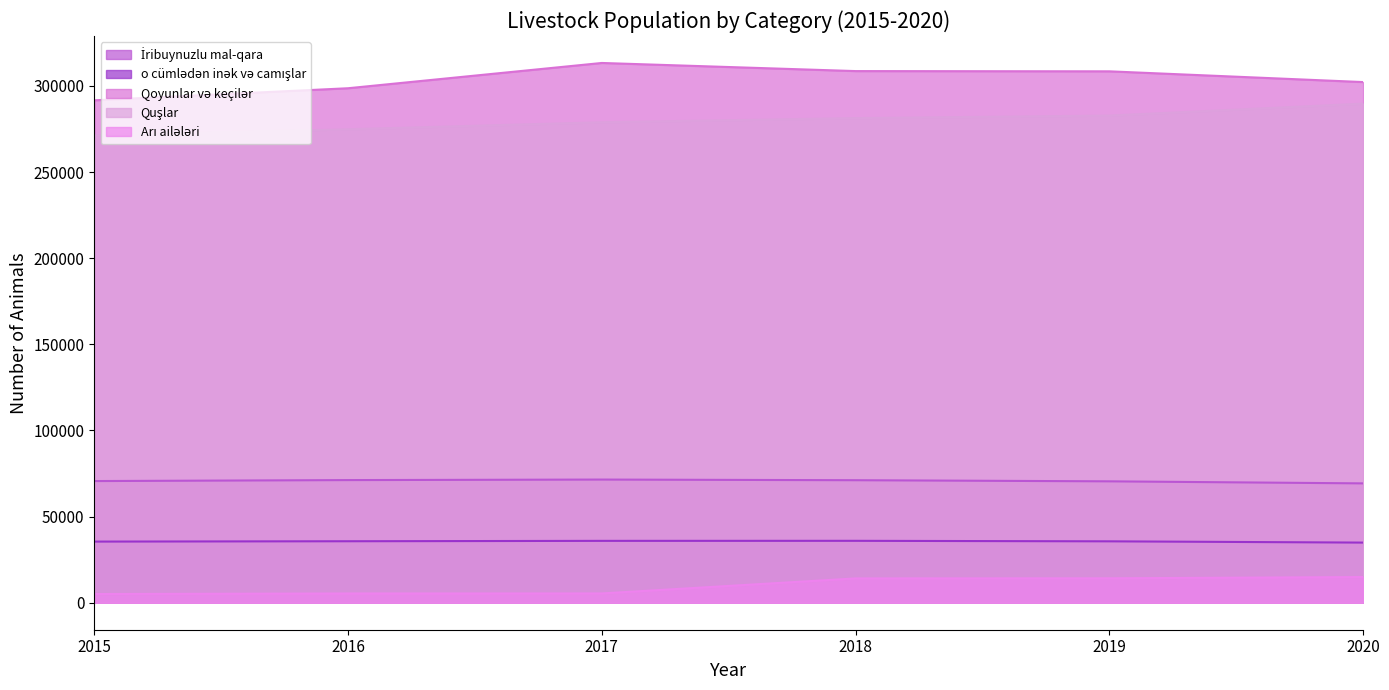

Is the value of Quşlar at 2017 greater than the value of o cümlədən inək və camışlar at 2016?

Yes